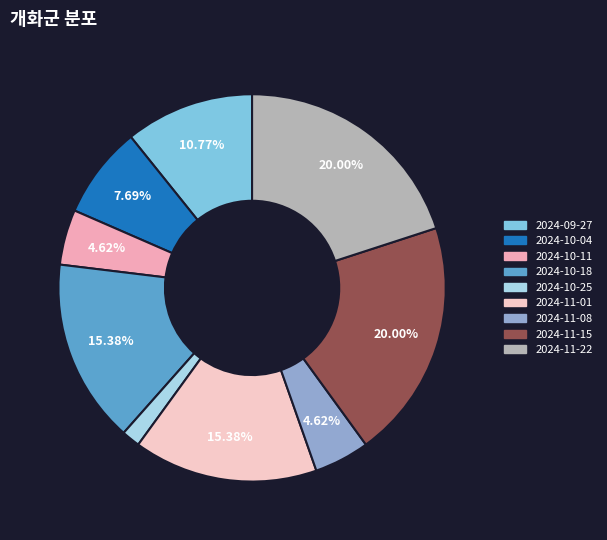

Does 2024-10-04 represent more than half of the total?

No